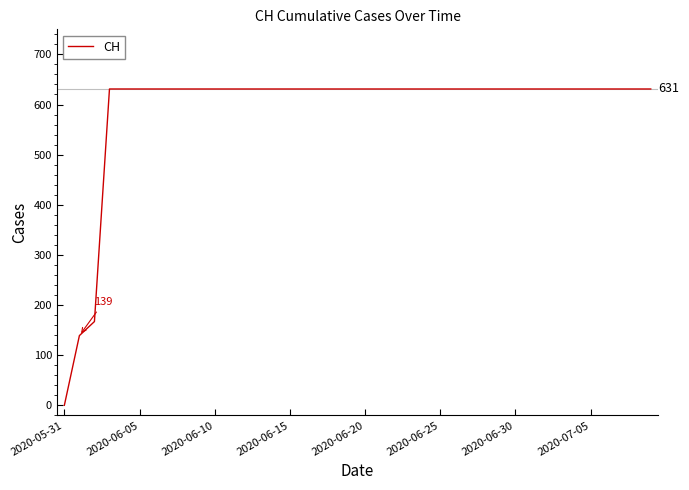

What is the difference between the maximum and minimum values?

631